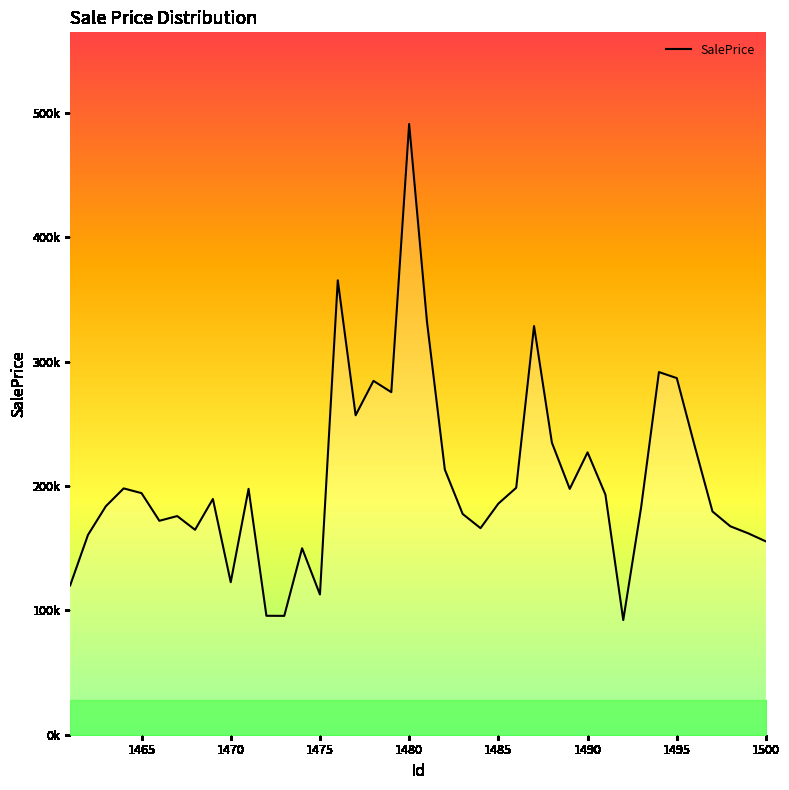

Does the chart have visible grid lines?

No